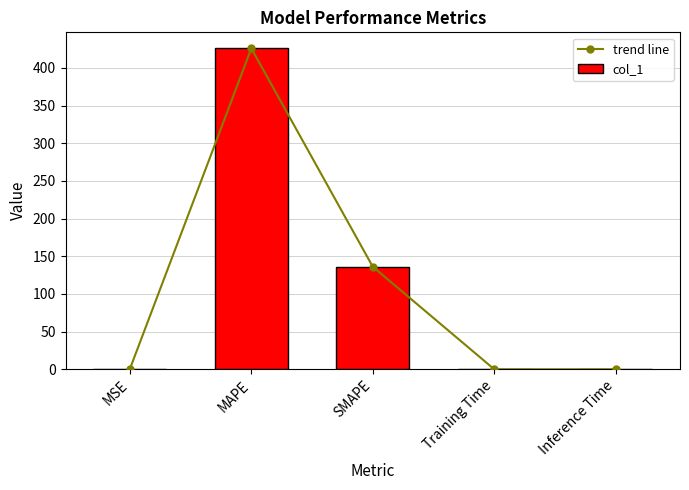

Is it true that col_1 equals 0.0 at Inference Time?

False